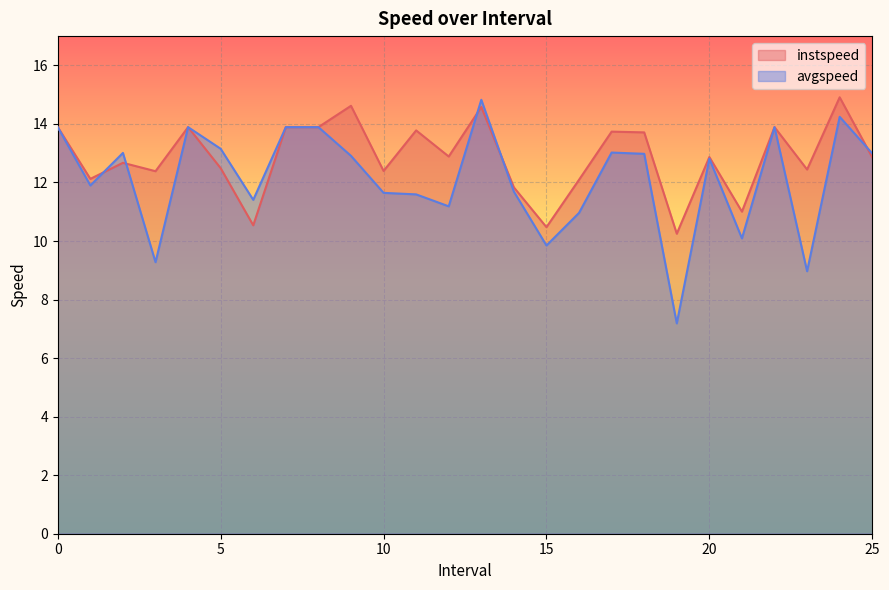

Which series has the largest range (max minus min)?

avgspeed